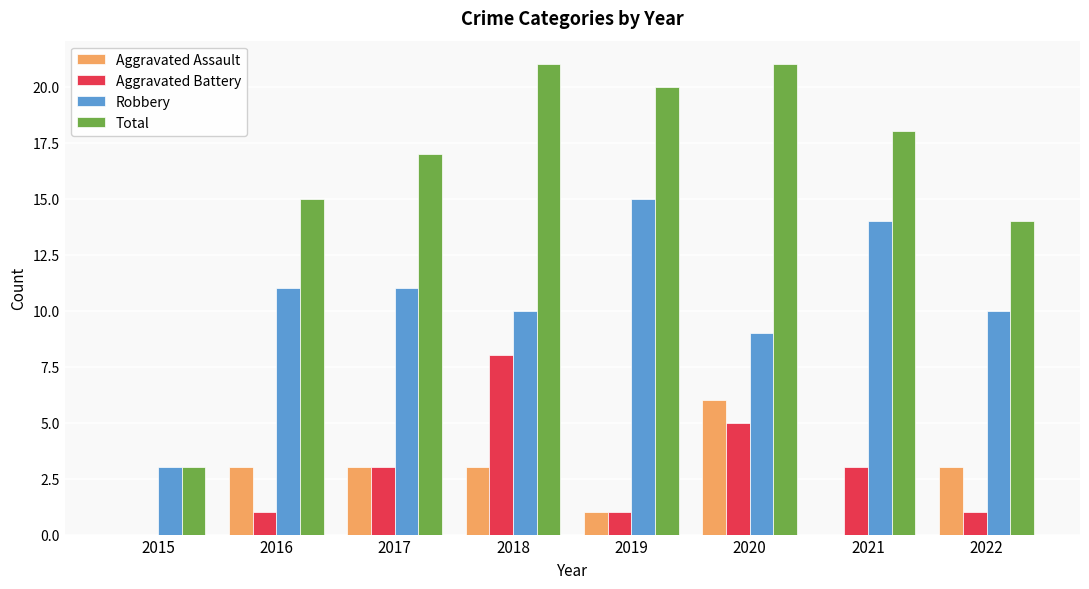

What is the sum of all Aggravated Assault values?

19